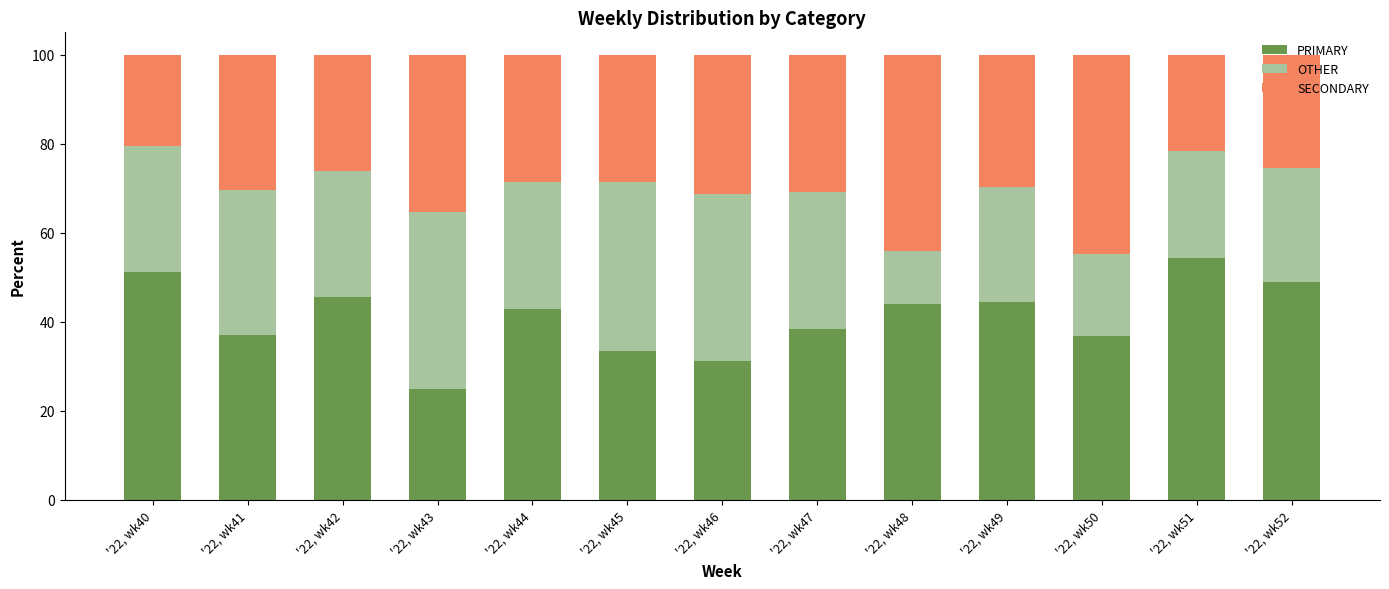

Which category has the lowest value in the PRIMARY series?

'22, wk43